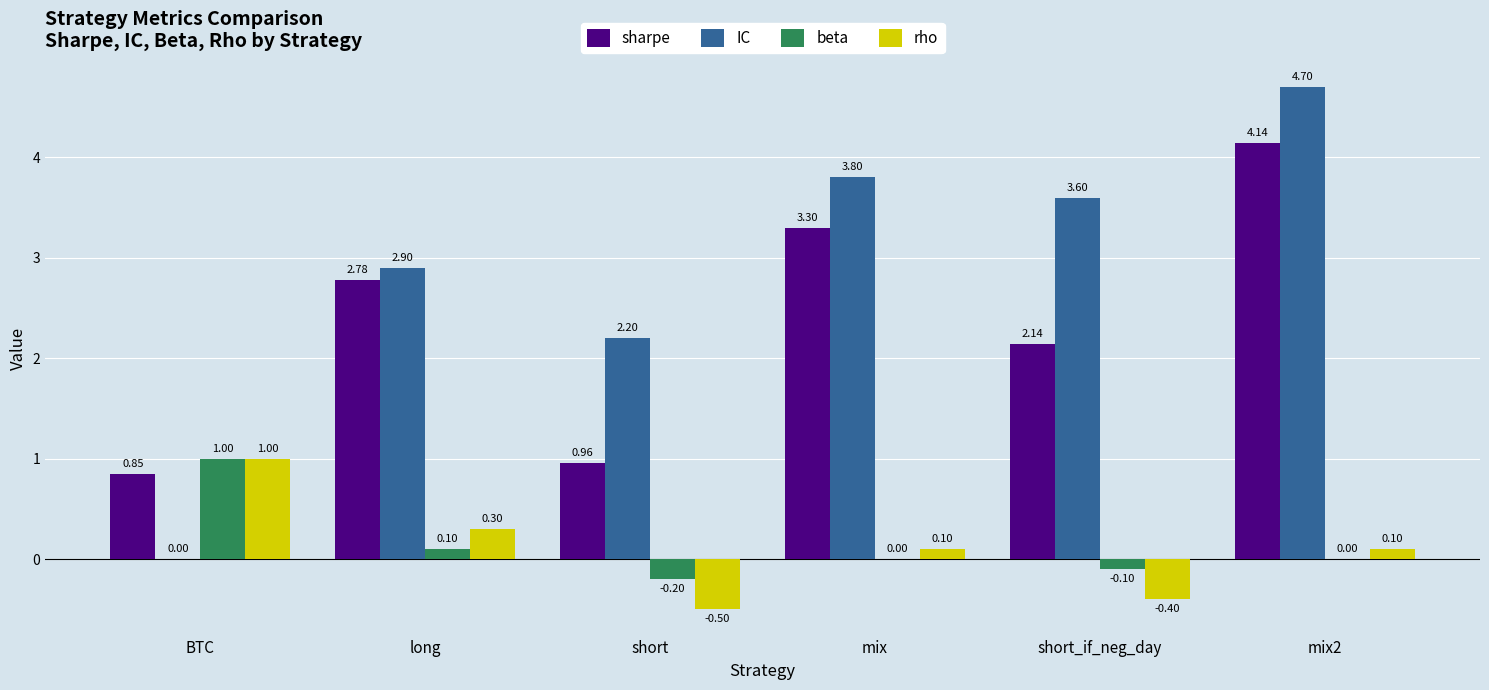

What is the sum of the IC values at short_if_neg_day and mix2?

8.3